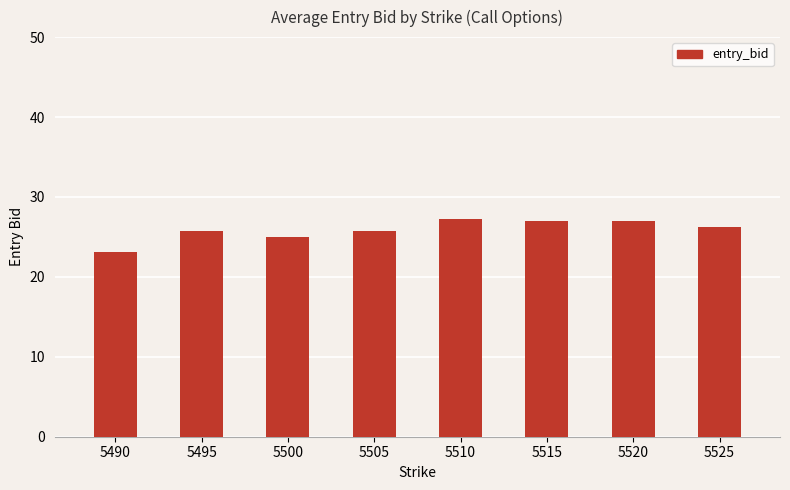

At which label does the data first exceed 26?

5510